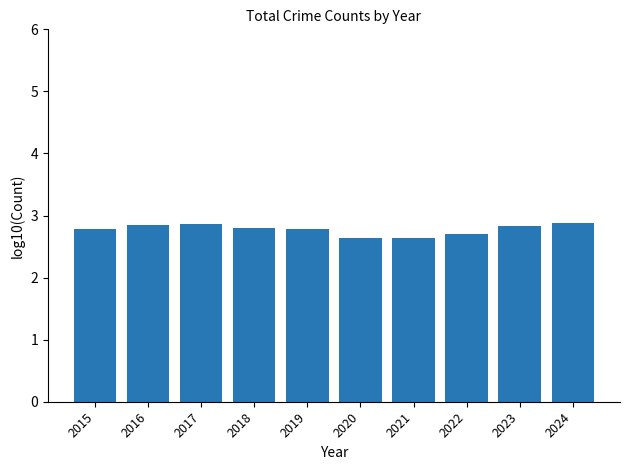

What is the sum of the values at 2024 and 2020?

5.5